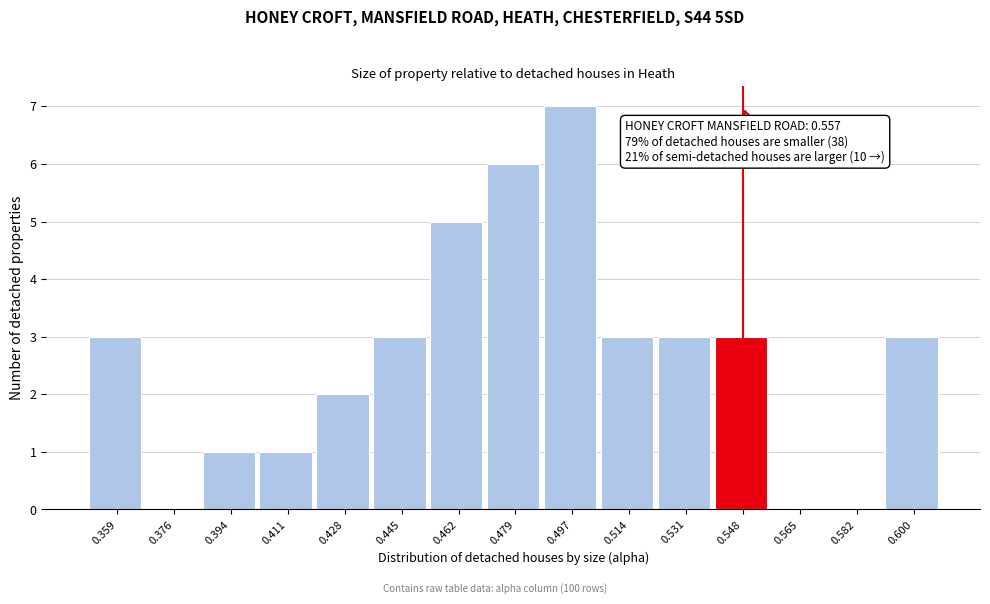

Reading left to right, extract all data points from this chart.

0.359=3	0.376=0	0.394=1	0.411=1	0.428=2	0.445=3	0.462=5	0.479=6	0.497=7	0.514=3	0.531=3	0.548=3	0.565=0	0.582=0	0.600=3